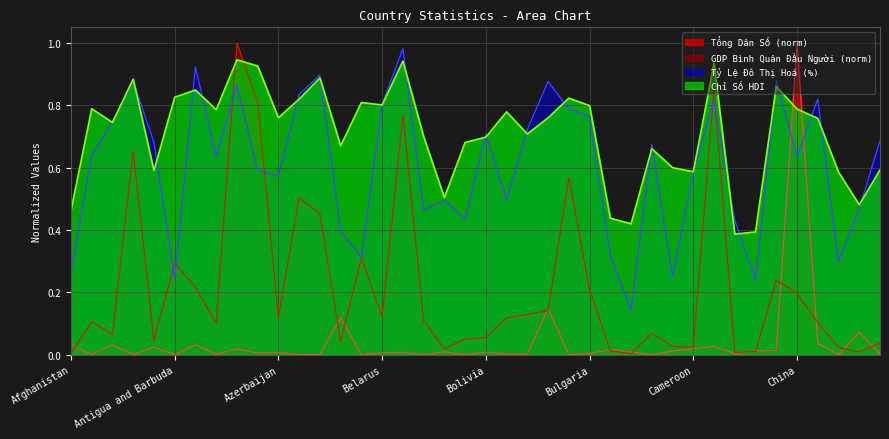

How many lines are shown in the chart?

4